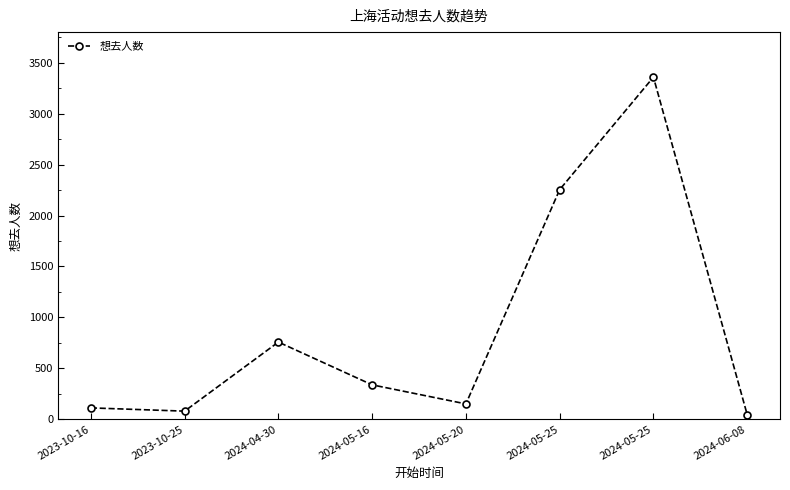

What is the difference between the second highest and minimum values?

2208